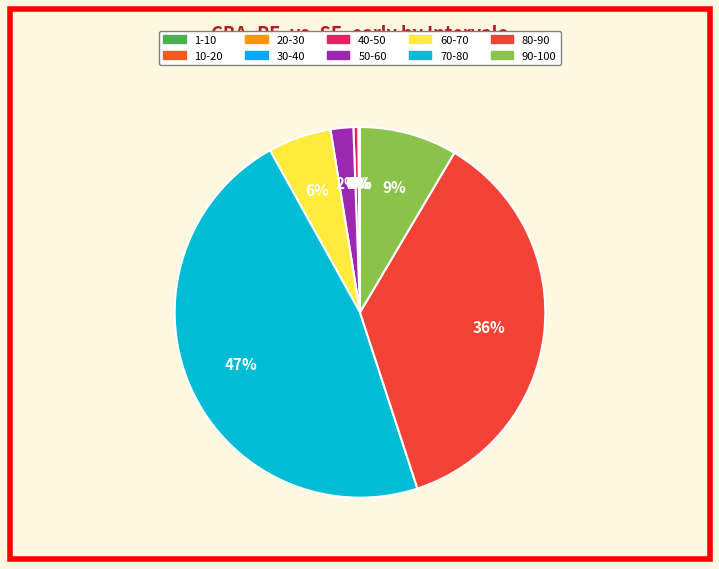

To the nearest percent, what portion does 60-70 represent?

6%